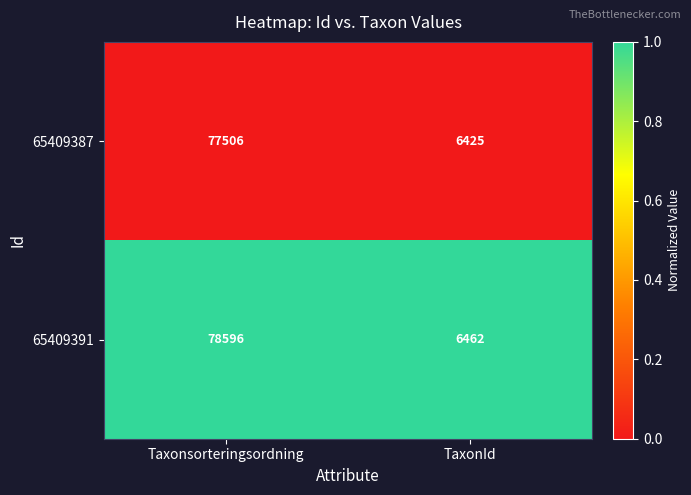

What is the average value of the 65409387 series?

41966